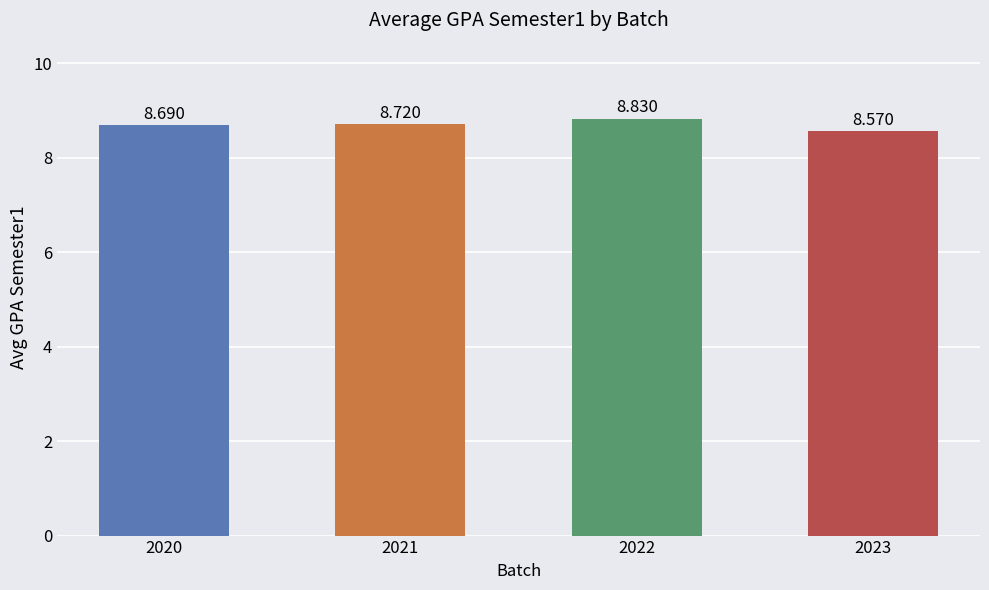

How many bars are there in total?

4